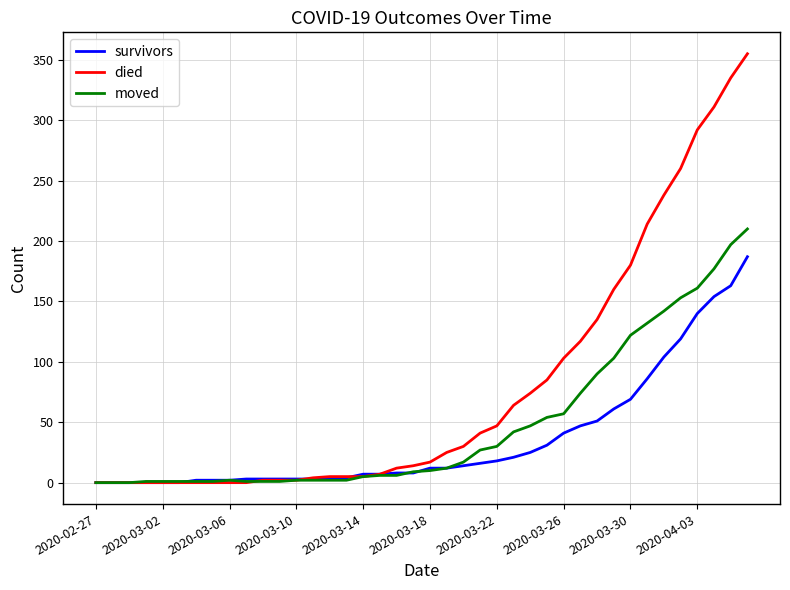

What is the maximum value shown in the chart?

355